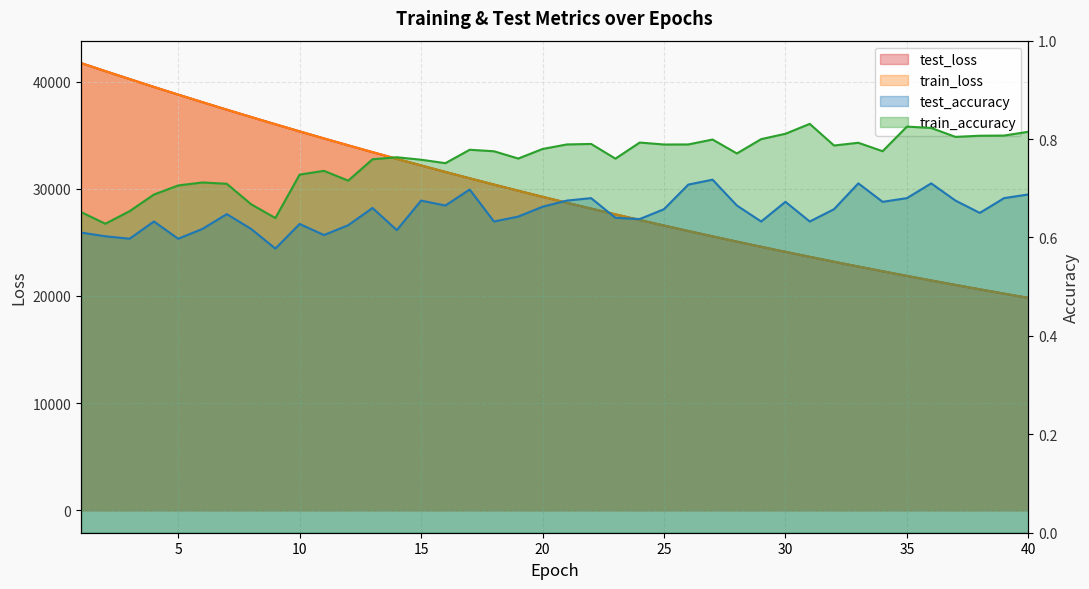

What is the difference between the second highest and minimum values in the test_accuracy series?

0.1